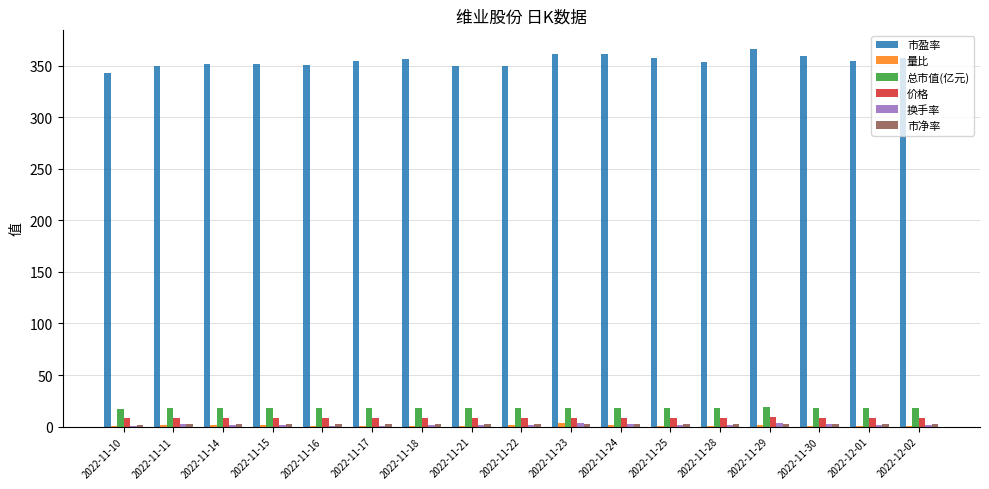

The value of 市盈率 at 2022-11-17 is 354.8. True or false?

True